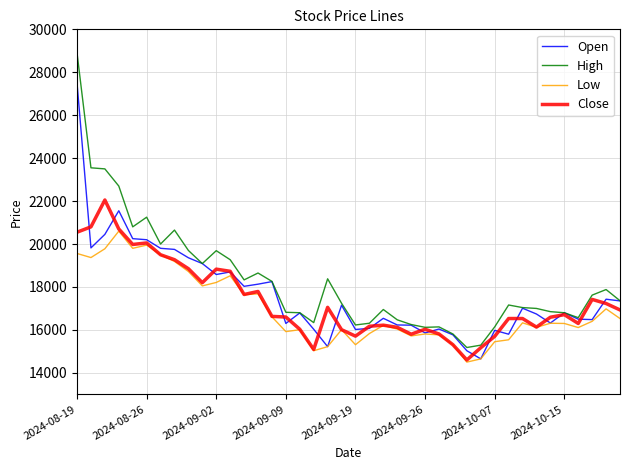

What is the greatest value displayed?

28900